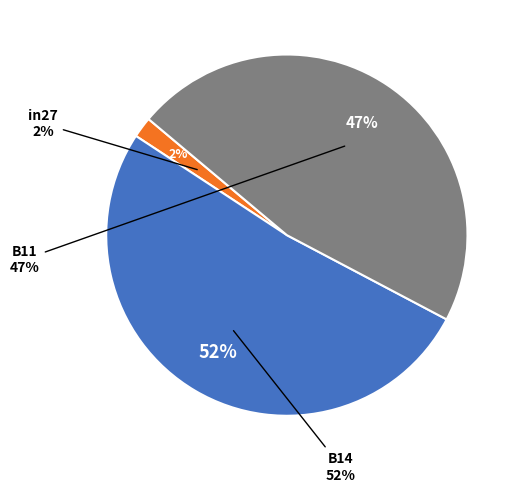

To the nearest percent, what is the difference between the B14 and in27 slice percentages?

50%